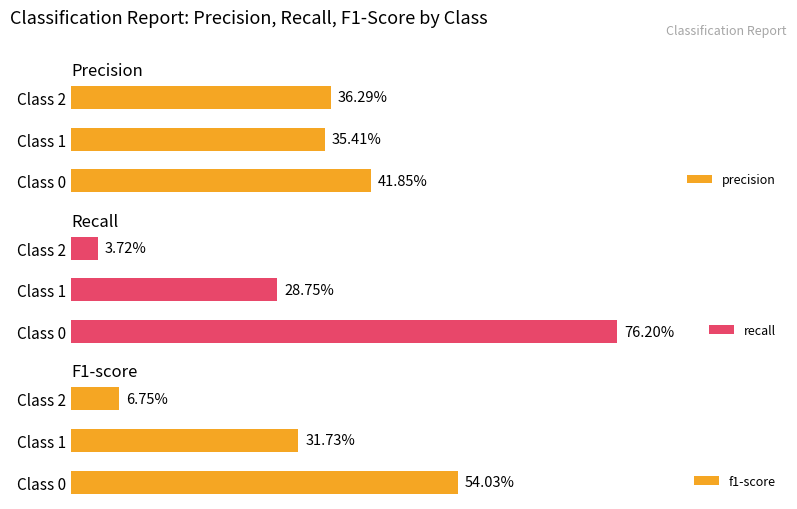

What is the total value across all series at Class 2?

0.5